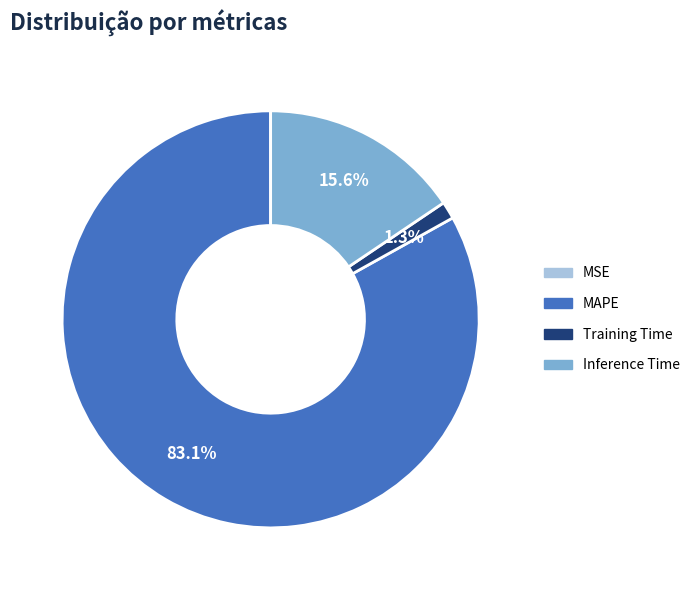

To the nearest percent, what percentage of the pie is Training Time?

1%